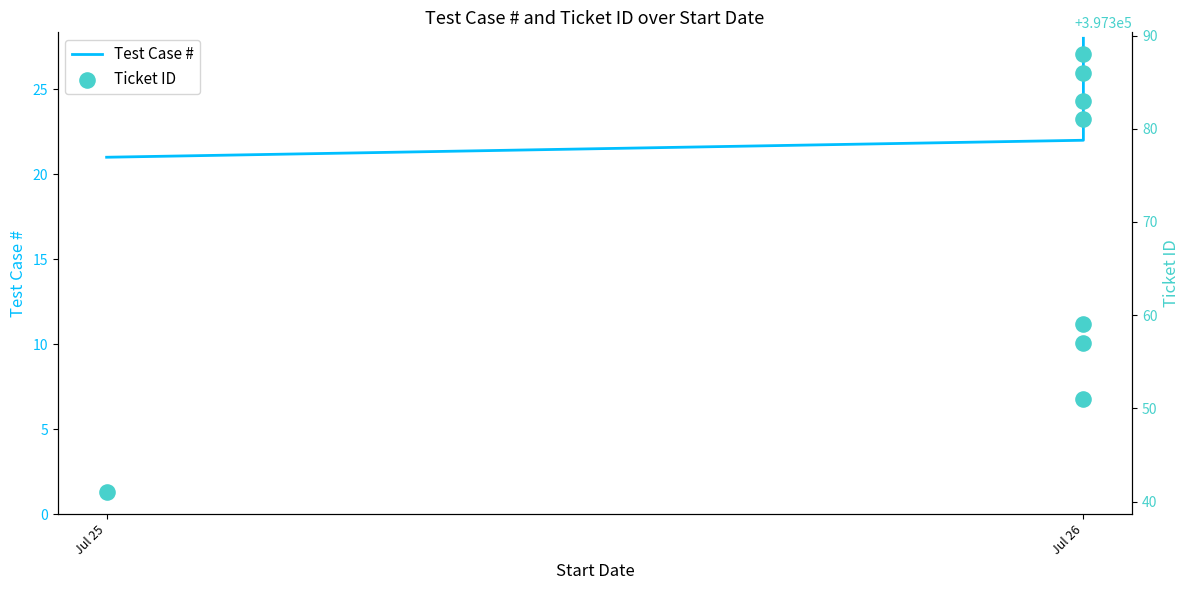

What is the total value across all series at Jul 26?

397373